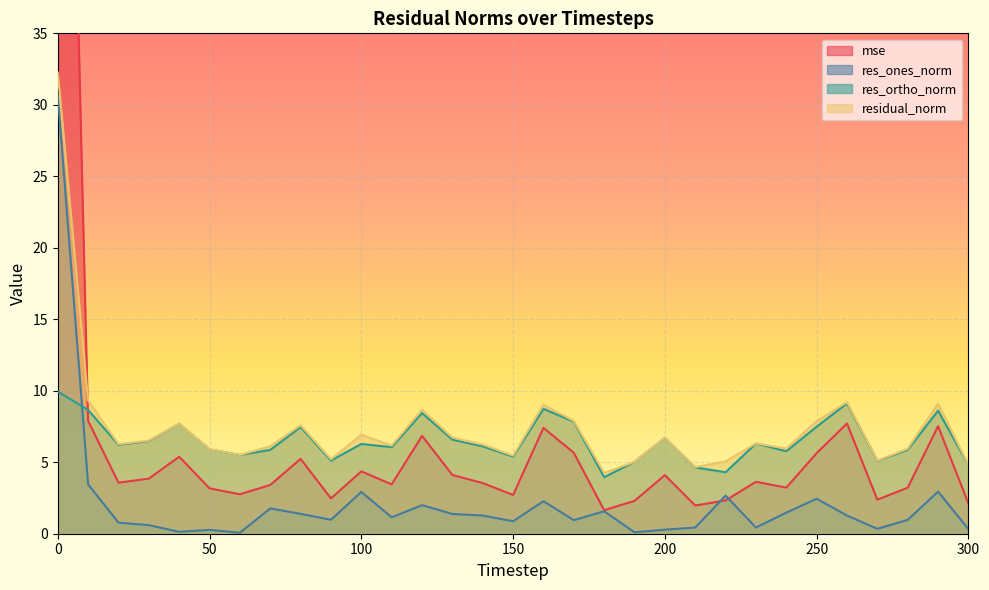

How many interior local peaks does the res_ones_norm series have?

9